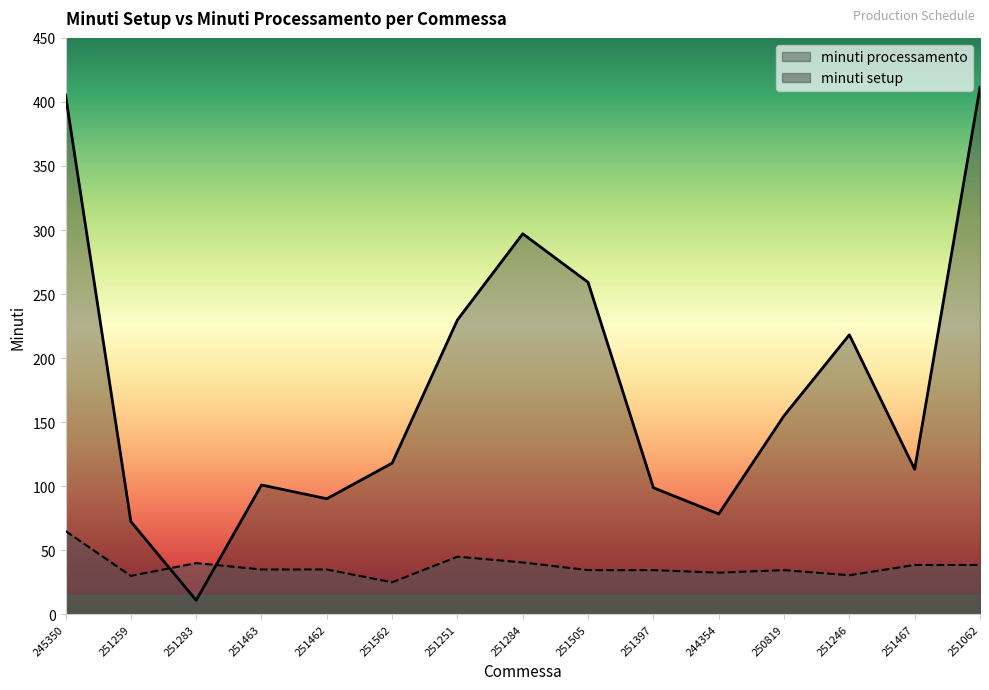

List the series in order of their peak value, lowest first.

minuti setup, minuti processamento